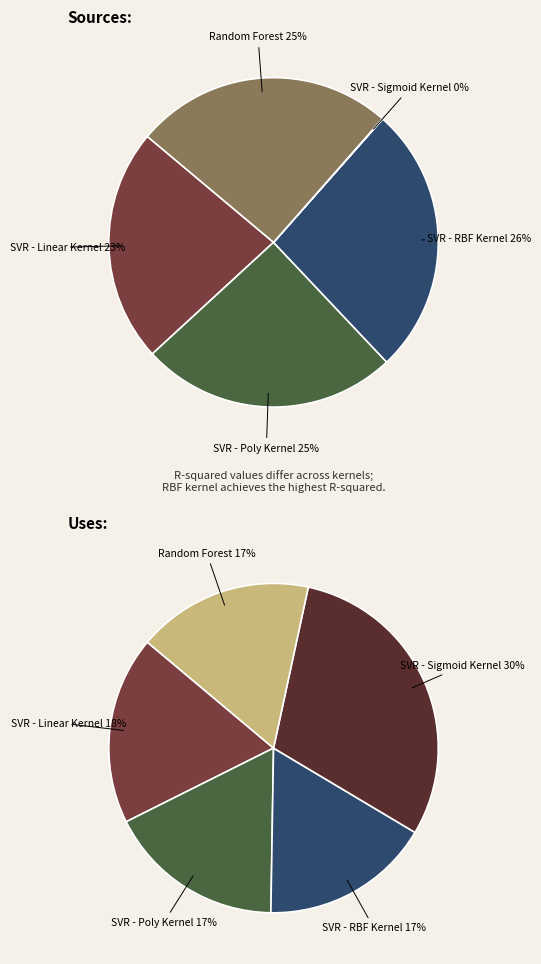

What is the largest slice in the pie chart?

SVR - Sigmoid Kernel